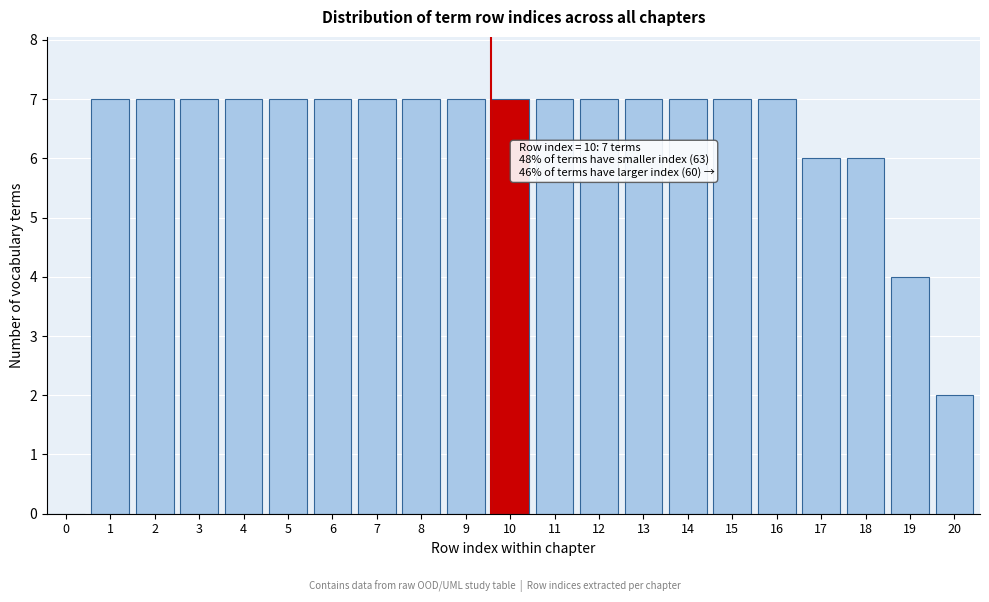

Reading left to right, what are all the values shown in this chart?

0=0	1=7	2=7	3=7	4=7	5=7	6=7	7=7	8=7	9=7	10=7	11=7	12=7	13=7	14=7	15=7	16=7	17=6	18=6	19=4	20=2